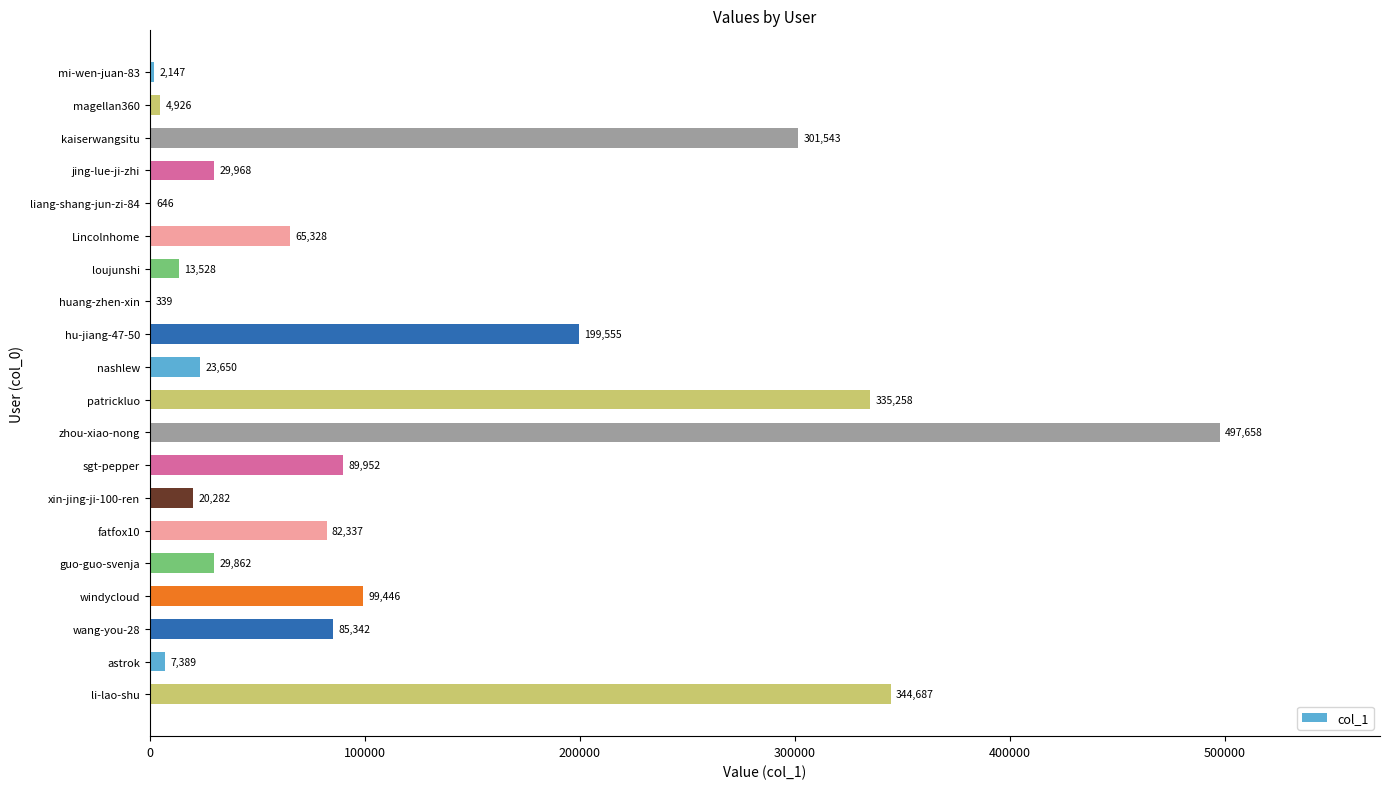

What is the sum of the values at huang-zhen-xin and patrickluo?

335597